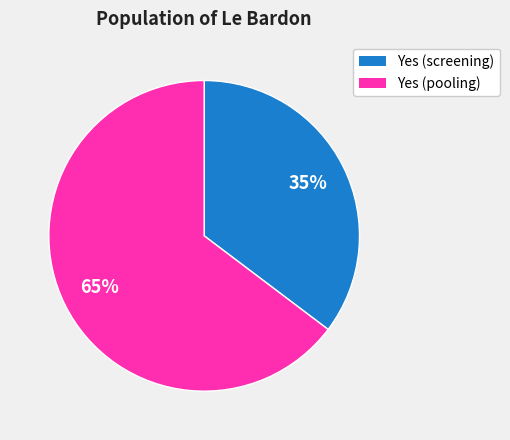

Is there any slice that represents more than half of the pie?

Yes